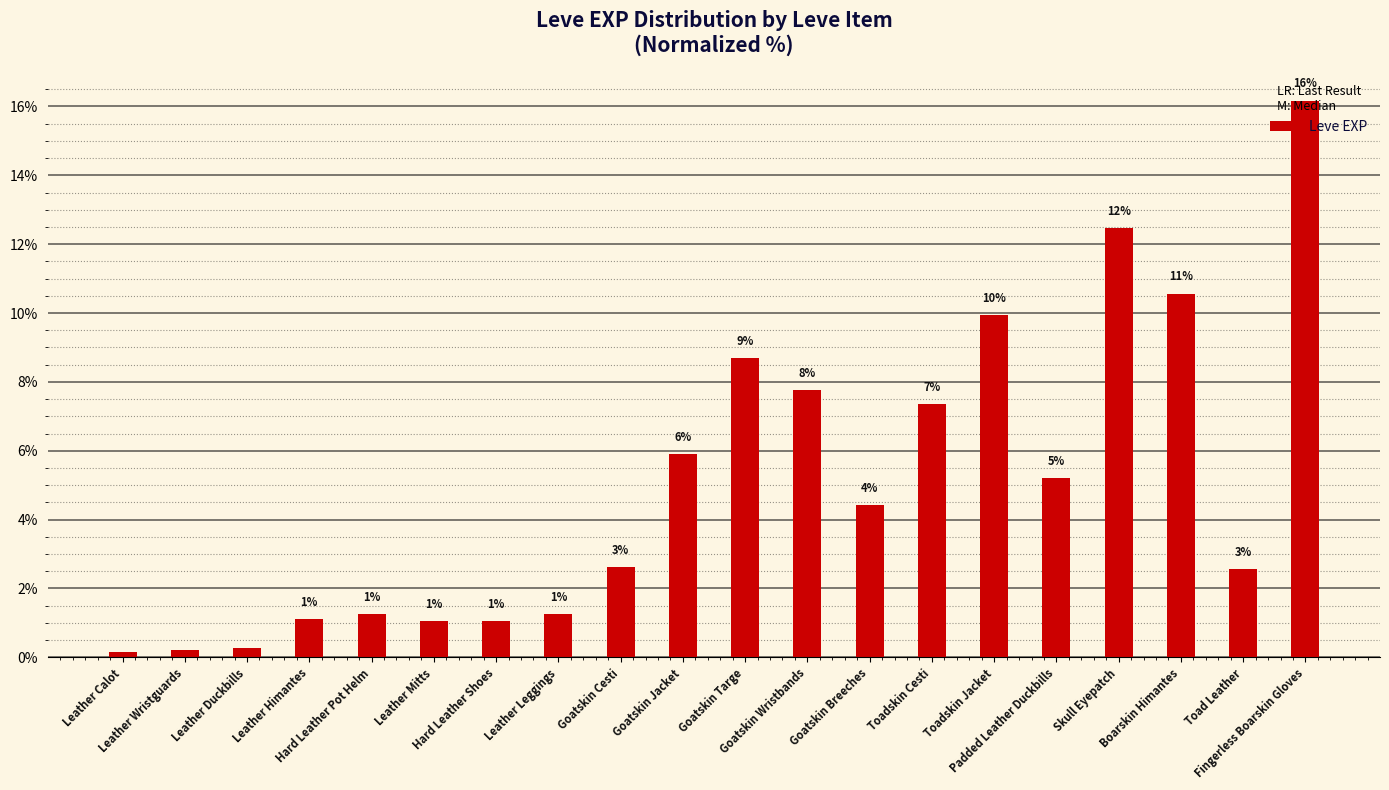

At which label is the value closest to 8?

Goatskin Wristbands